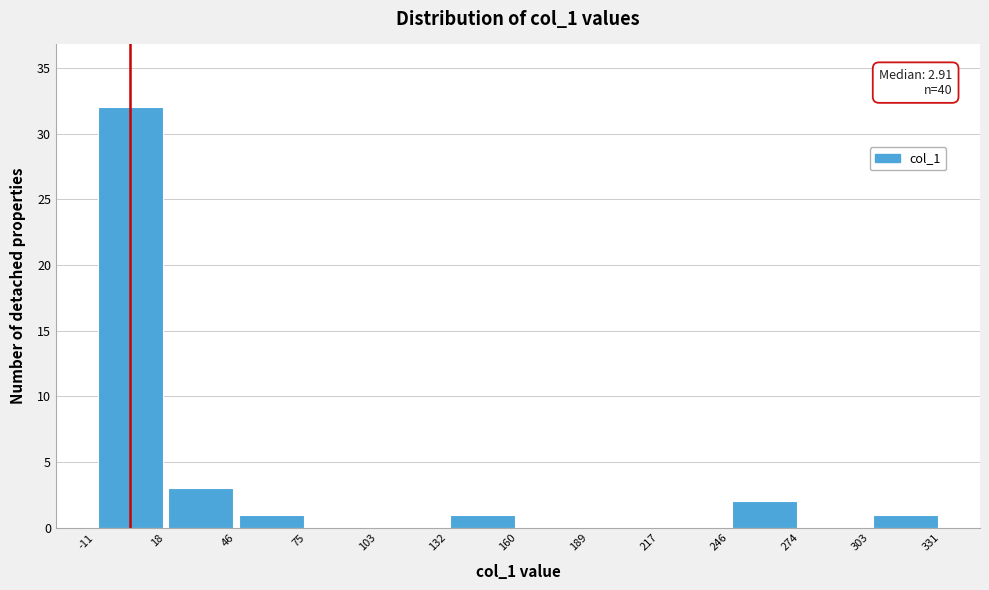

Which range on the x-axis has the tallest bar?

-11 to 18